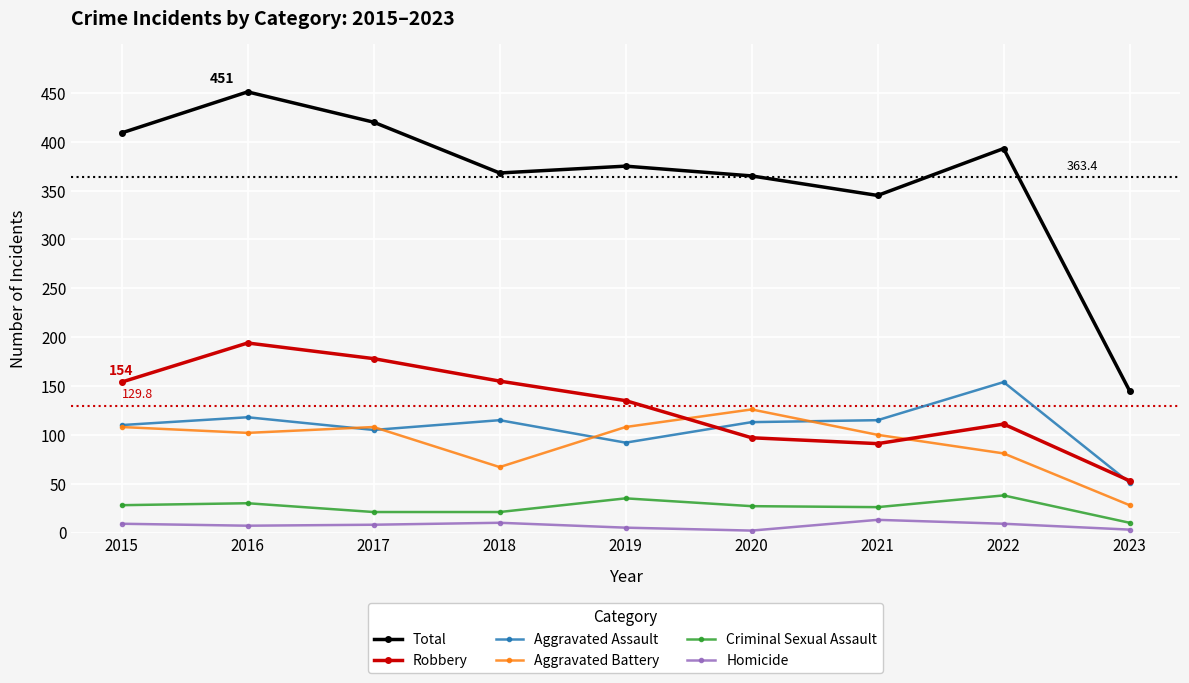

What is the total value across all series at 2021?

690